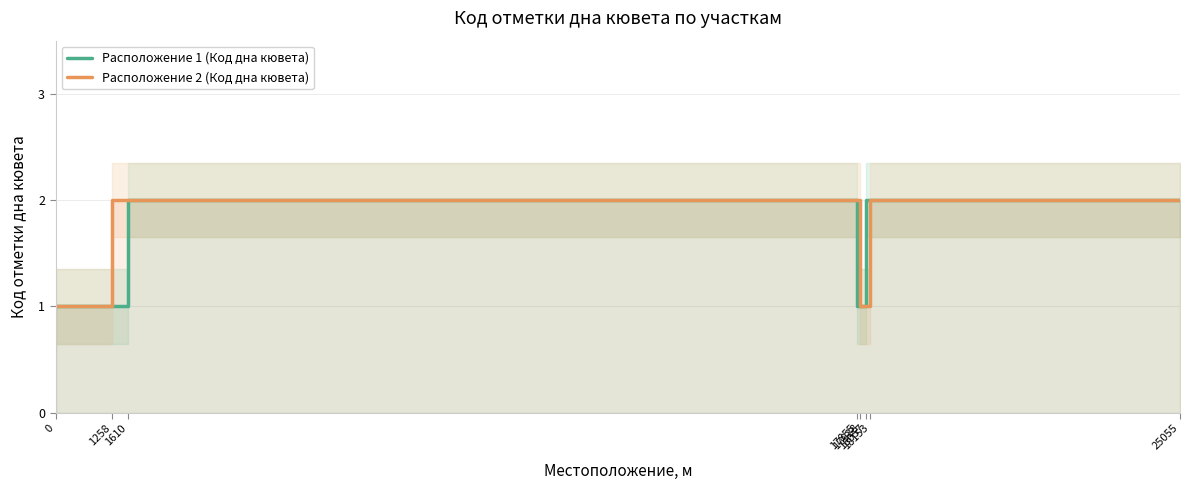

What is the difference between the Расположение 2 (Код дна кювета) values at 0 and 1258?

1